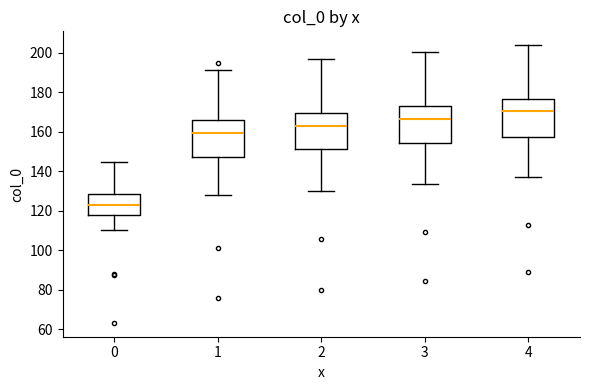

Which box has the lowest median line?

0